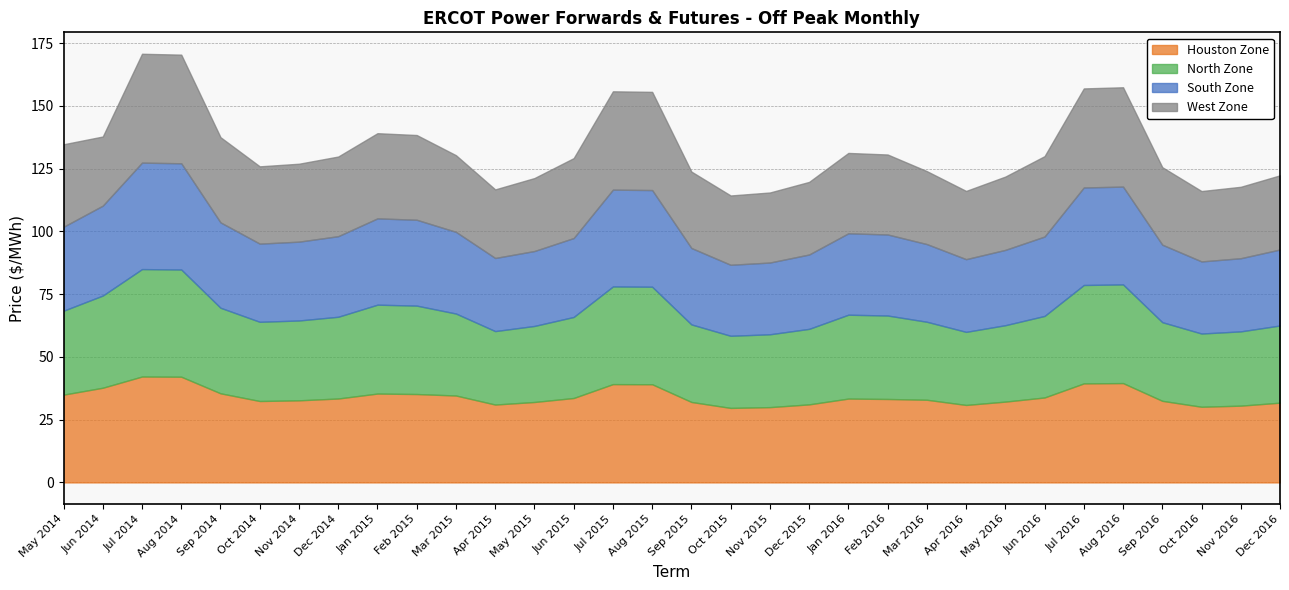

True or false: South Zone and Houston Zone cross at least once.

True